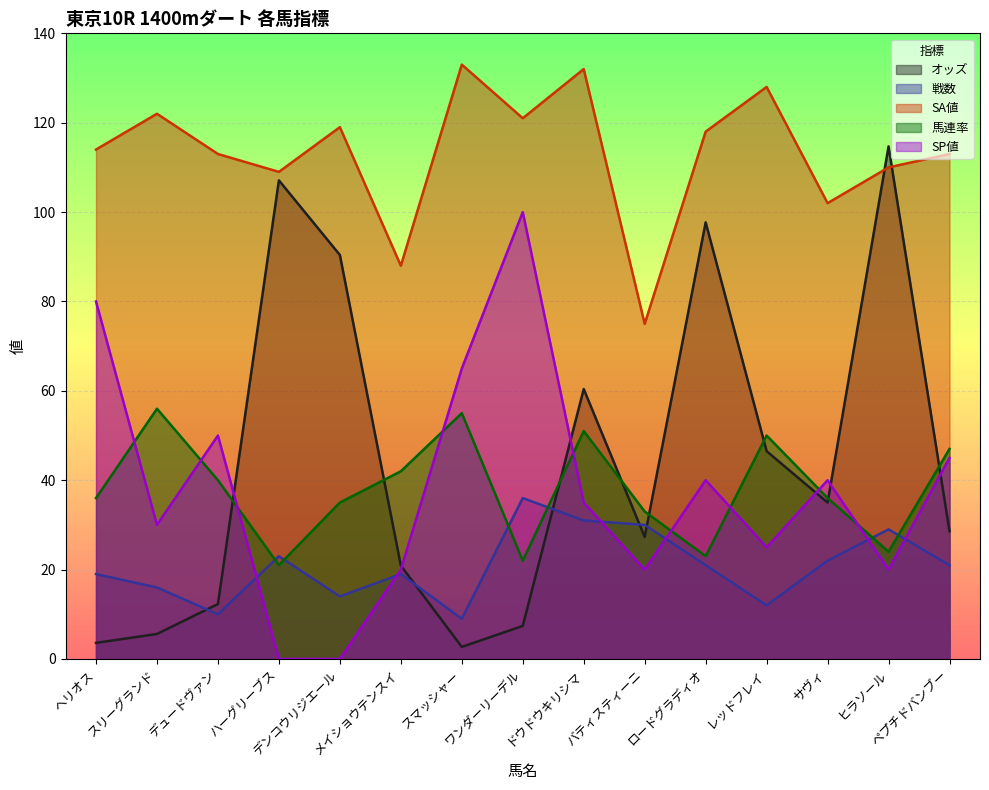

True or false: SA値 has a value of 216.1 at ワンダーリーデル.

False